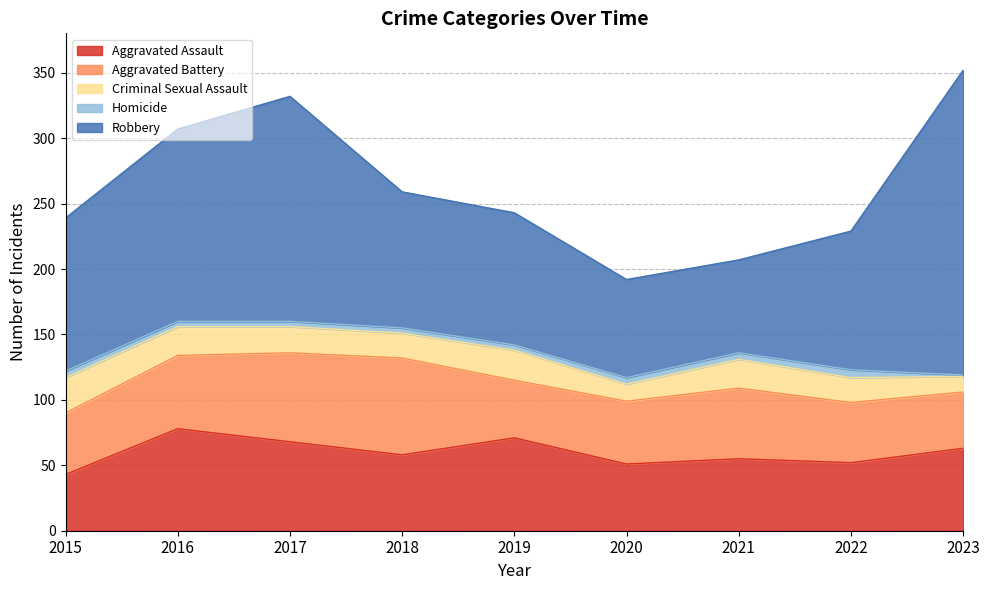

Reading left to right, transcribe all the data shown in this chart.

Aggravated Assault: 2015=43	2016=78	2017=68	2018=58	2019=71	2020=51	2021=55	2022=52	2023=63
Aggravated Battery: 2015=47	2016=56	2017=68	2018=74	2019=44	2020=48	2021=54	2022=46	2023=43
Criminal Sexual Assault: 2015=27	2016=22	2017=20	2018=19	2019=23	2020=13	2021=22	2022=19	2023=12
Homicide: 2015=5	2016=4	2017=4	2018=4	2019=4	2020=5	2021=5	2022=6	2023=1
Robbery: 2015=117	2016=147	2017=172	2018=104	2019=101	2020=75	2021=71	2022=106	2023=233